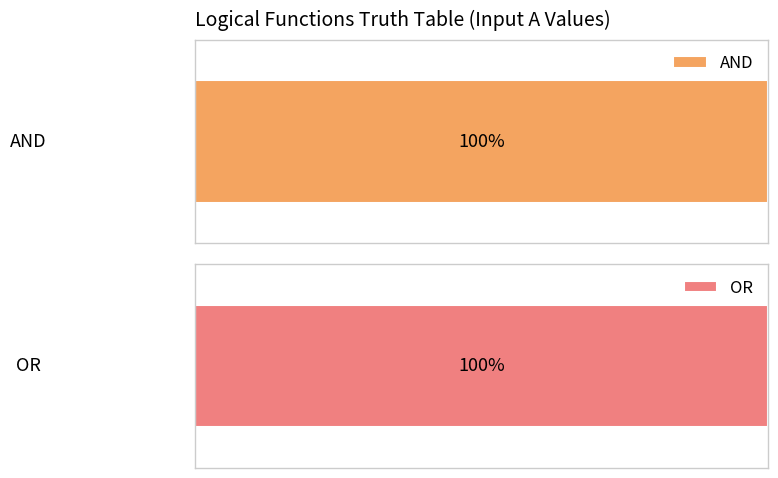

The value of OR at 1 is 31. True or false?

False